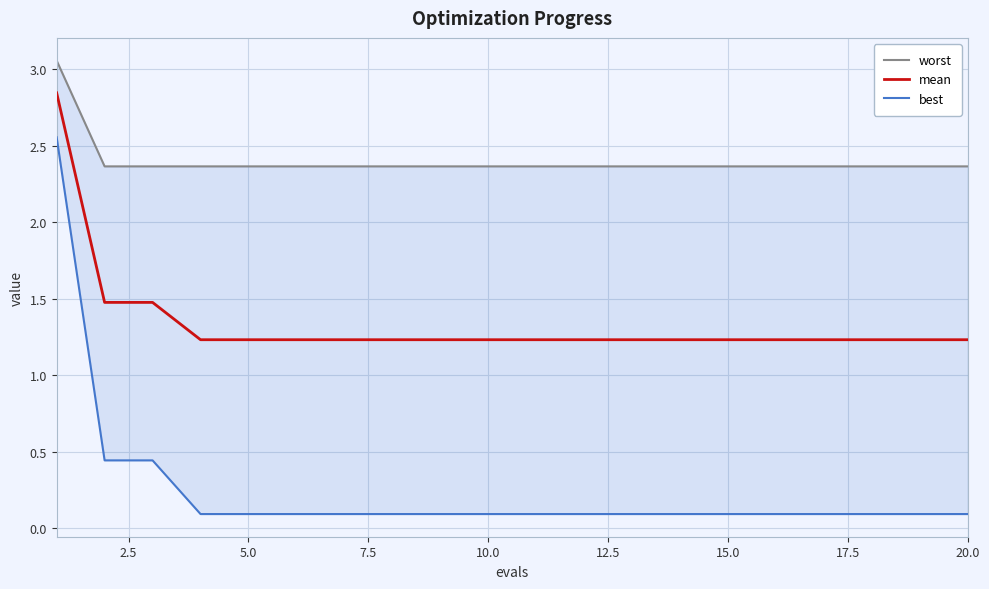

How many distinct data groups are displayed?

3